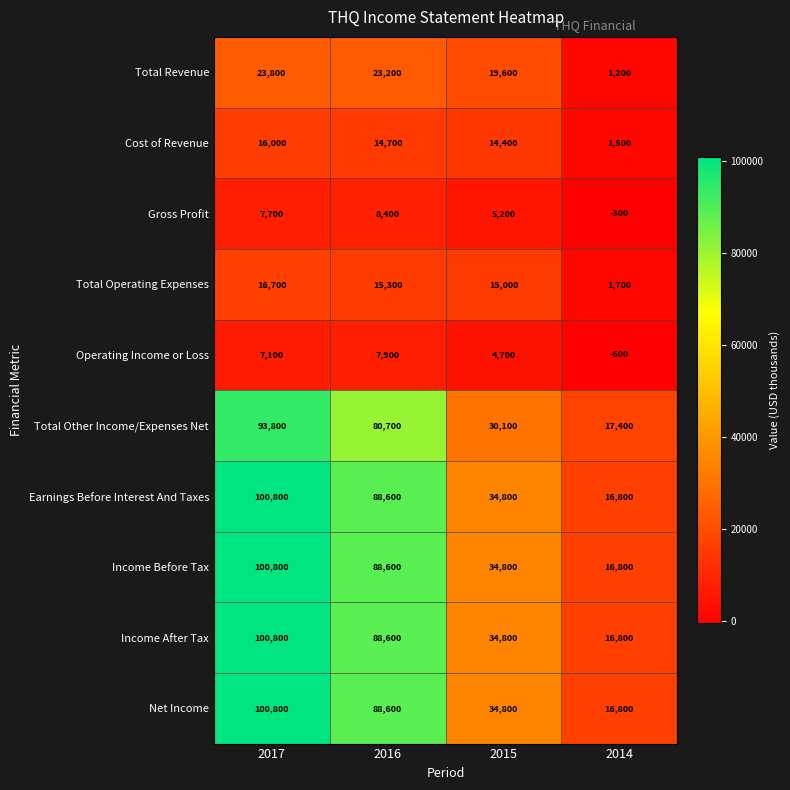

What is the highest value of the Gross Profit series?

8400